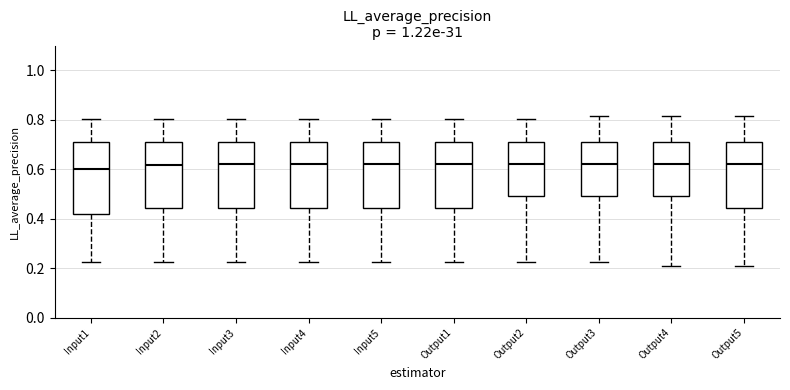

Where is the lower edge of the box for Output5 on the y-axis? The values are not printed on the chart, so give them approximately, as read against the axis.

0.44